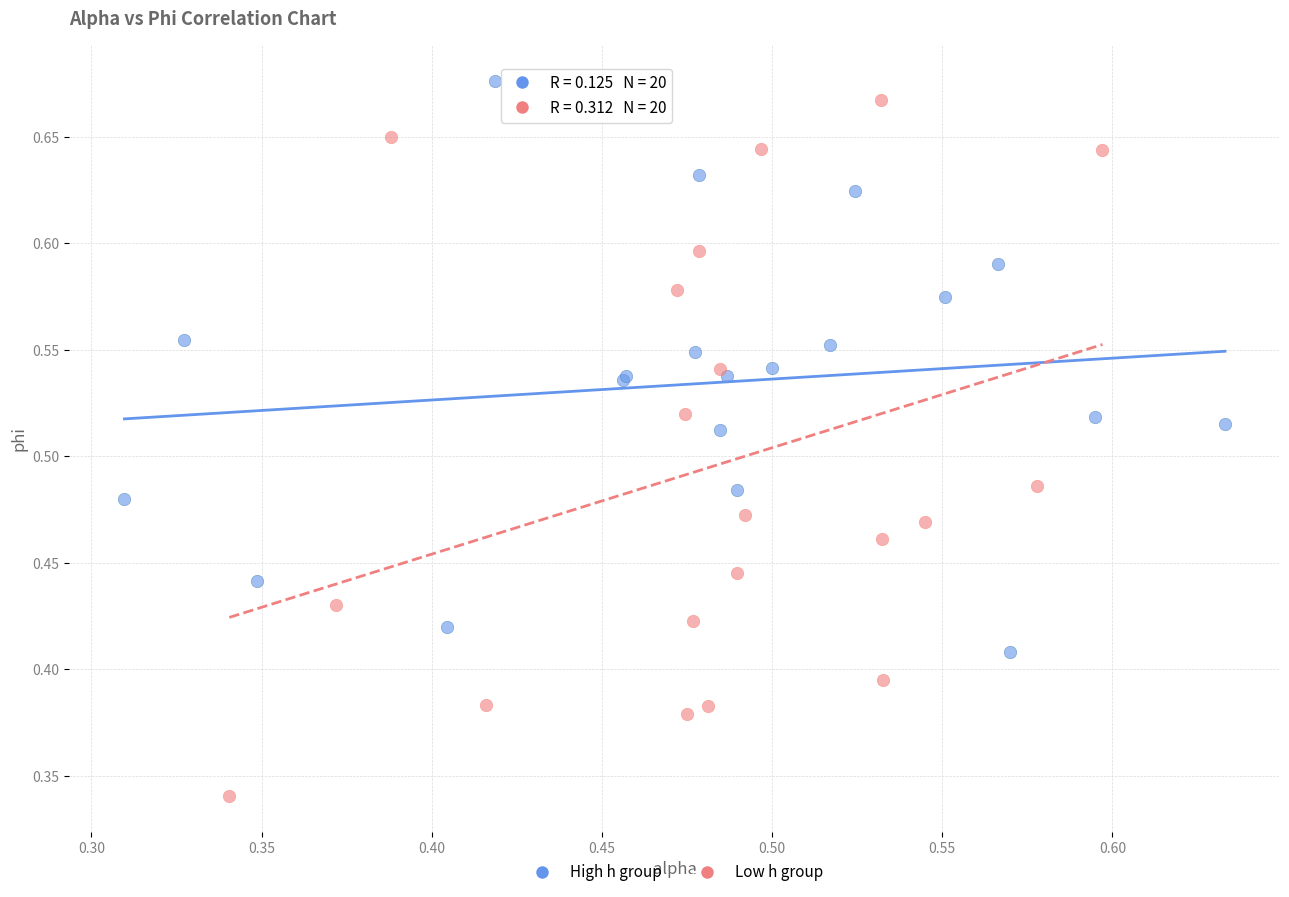

Which series reaches the minimum Y coordinate?

Low h group